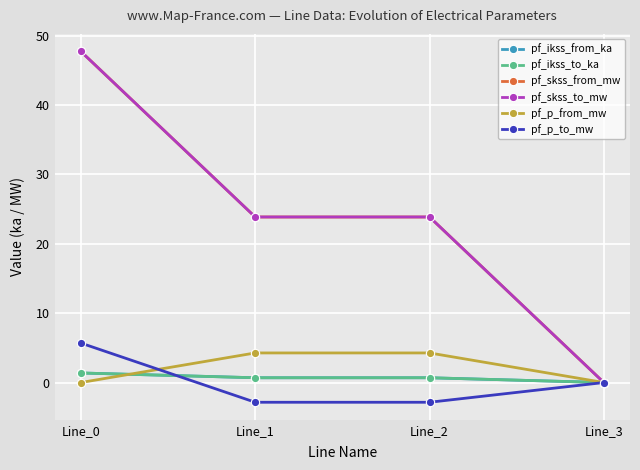

What is the maximum value shown in the chart?

47.7